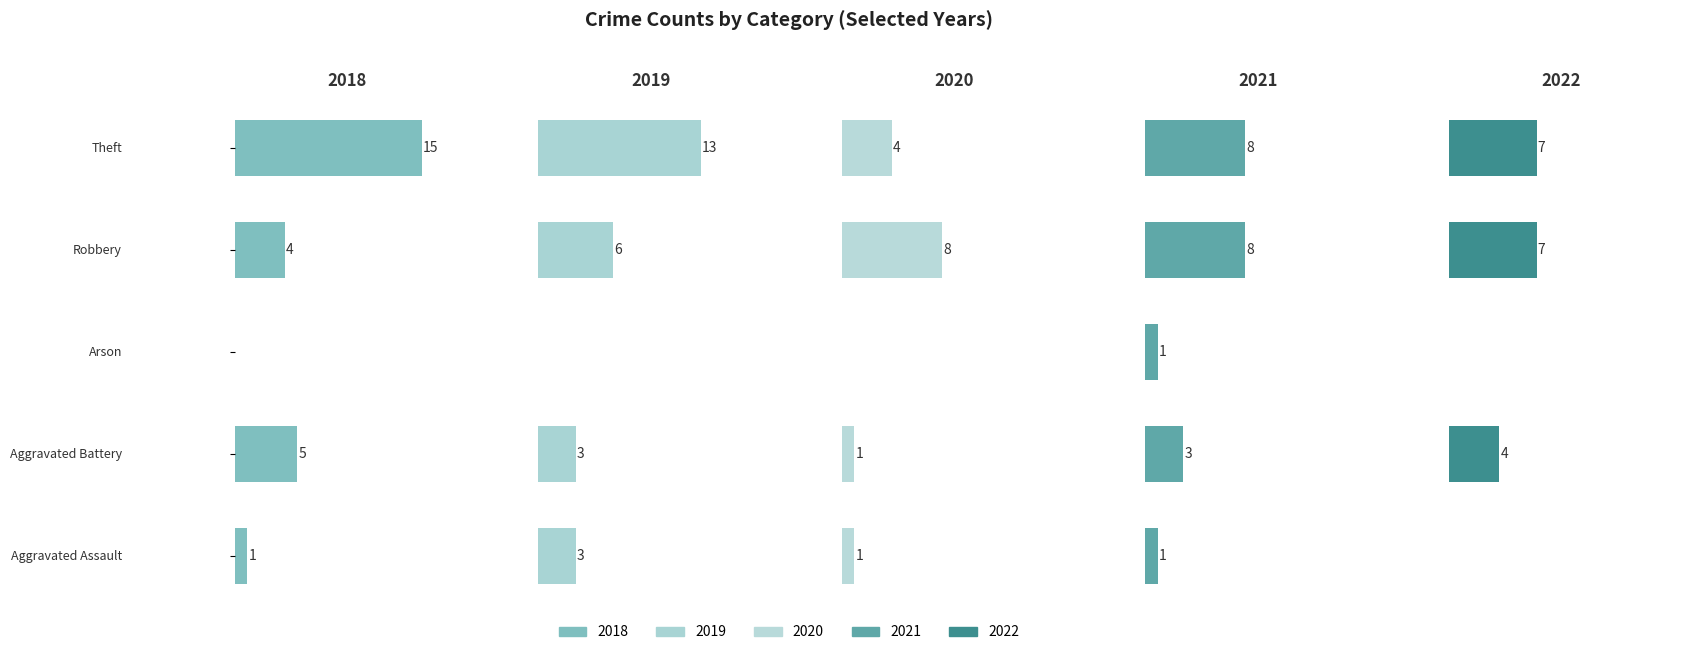

At which category does the chart reach its peak across all series?

Theft